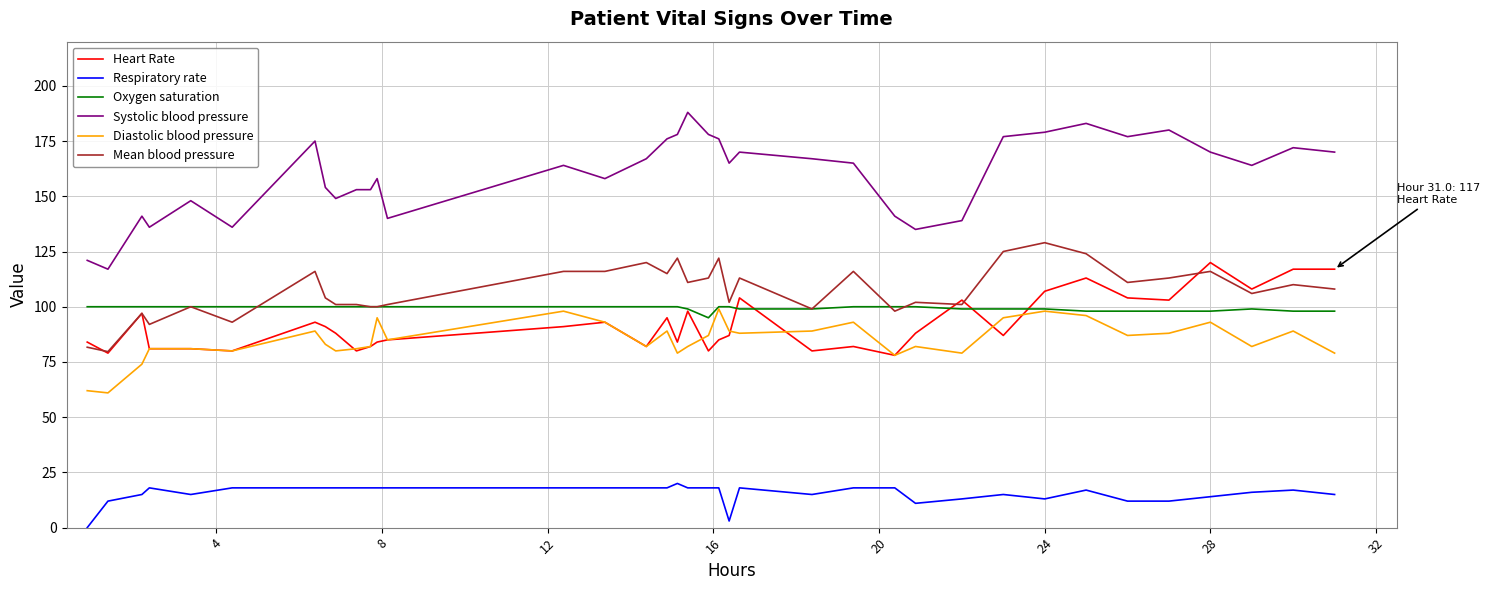

What are all the series names shown in the legend?

Heart Rate, Respiratory rate, Oxygen saturation, Systolic blood pressure, Diastolic blood pressure, Mean blood pressure